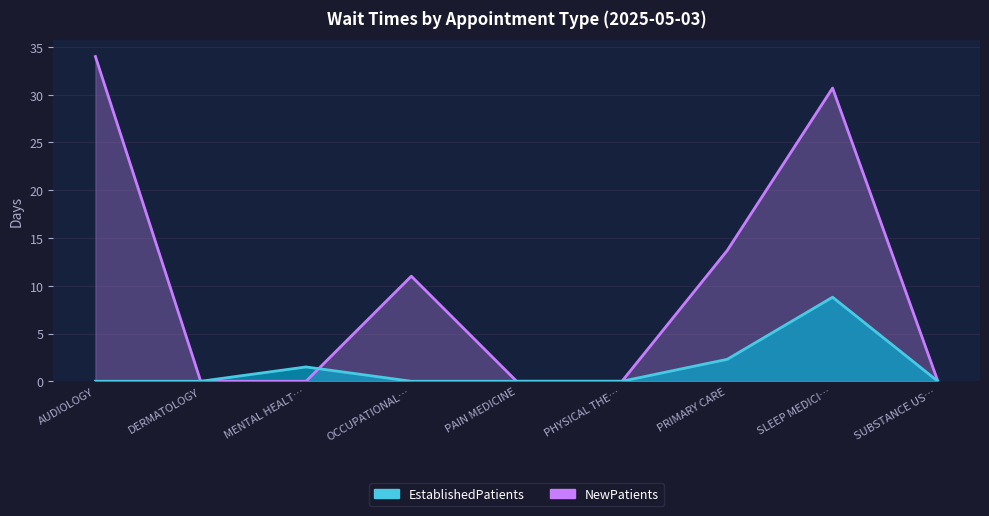

What is the difference between the maximum and minimum values in the NewPatients series?

34.0